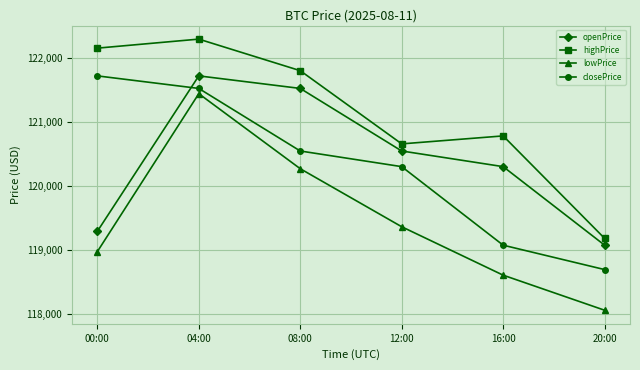

What is the difference between the maximum and minimum values in the openPrice series?

2638.3